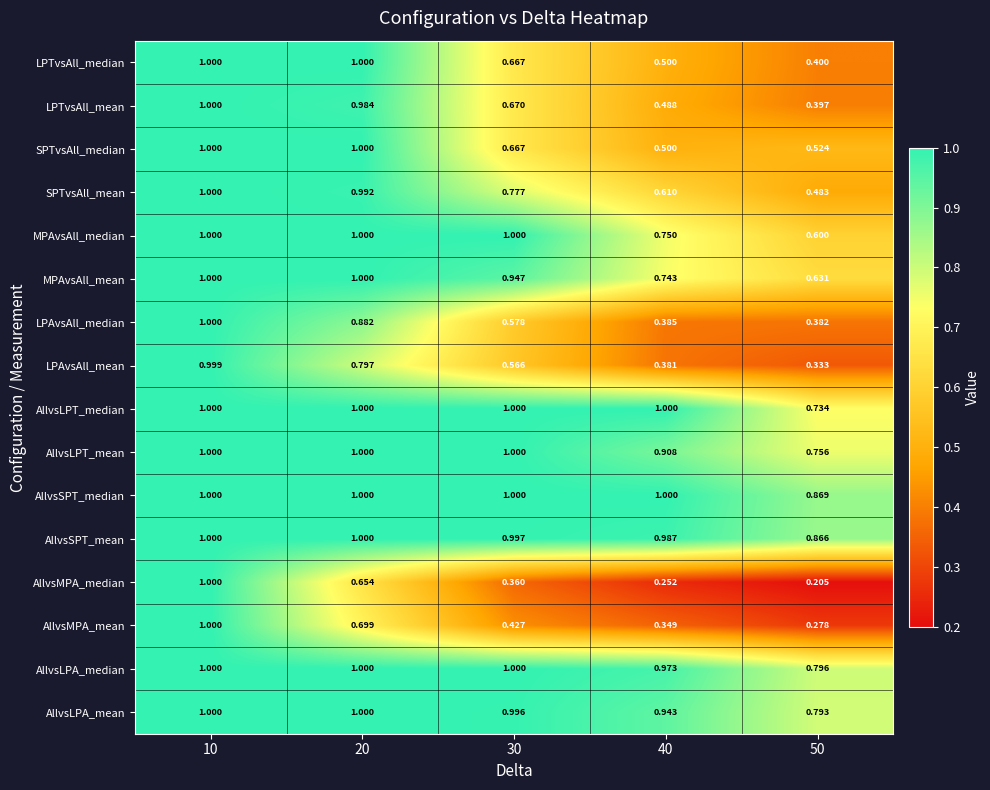

At which category is the sum across all series the highest?

10